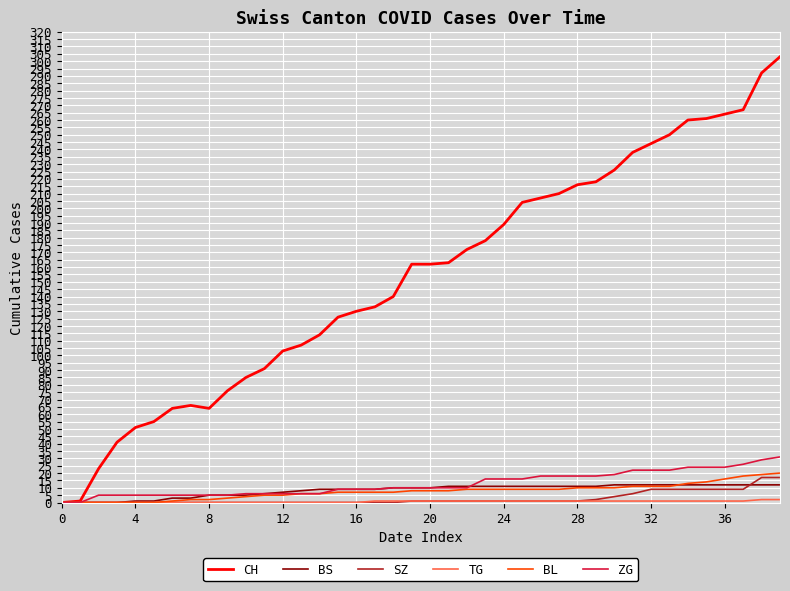

What is the greatest value displayed?

303